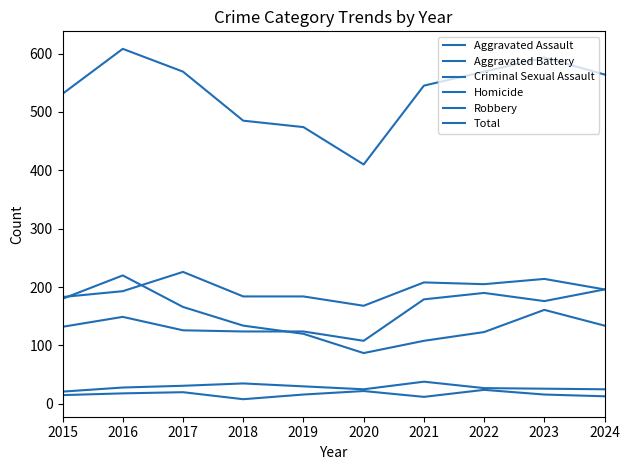

Reading left to right, transcribe all the data shown in this chart.

Aggravated Assault: 2015=132	2016=149	2017=126	2018=124	2019=124	2020=108	2021=179	2022=190	2023=176	2024=196
Aggravated Battery: 2015=183	2016=193	2017=226	2018=184	2019=184	2020=168	2021=208	2022=205	2023=214	2024=196
Criminal Sexual Assault: 2015=21	2016=28	2017=31	2018=35	2019=30	2020=25	2021=38	2022=27	2023=26	2024=25
Homicide: 2015=15	2016=18	2017=20	2018=8	2019=16	2020=22	2021=12	2022=24	2023=16	2024=13
Robbery: 2015=180	2016=220	2017=166	2018=134	2019=120	2020=87	2021=108	2022=123	2023=161	2024=134
Total: 2015=531	2016=608	2017=569	2018=485	2019=474	2020=410	2021=545	2022=569	2023=593	2024=564